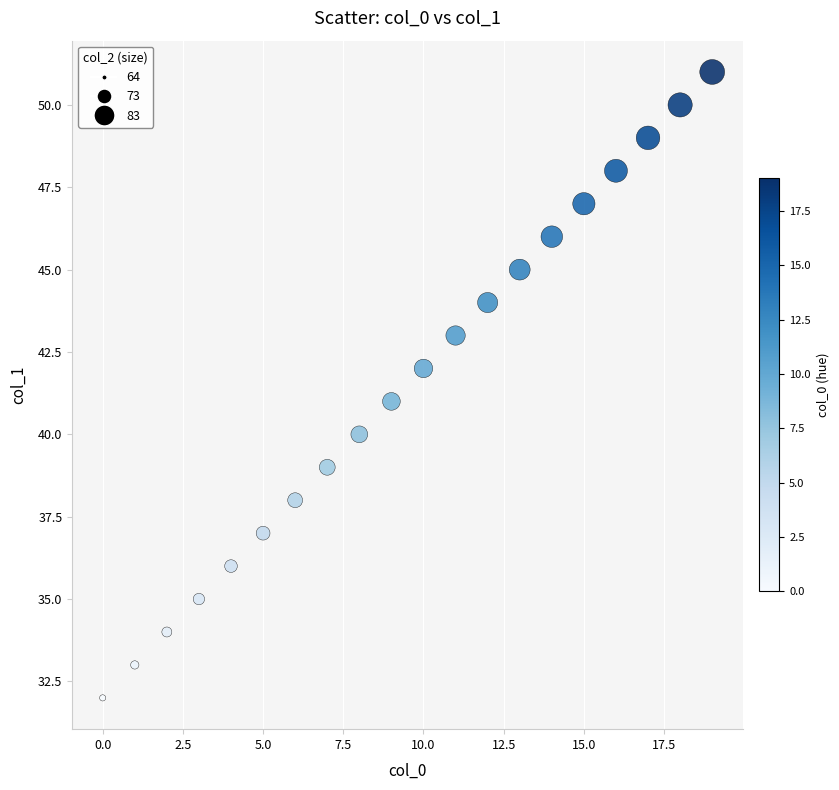

What is the range of Y values (max minus min)?

19